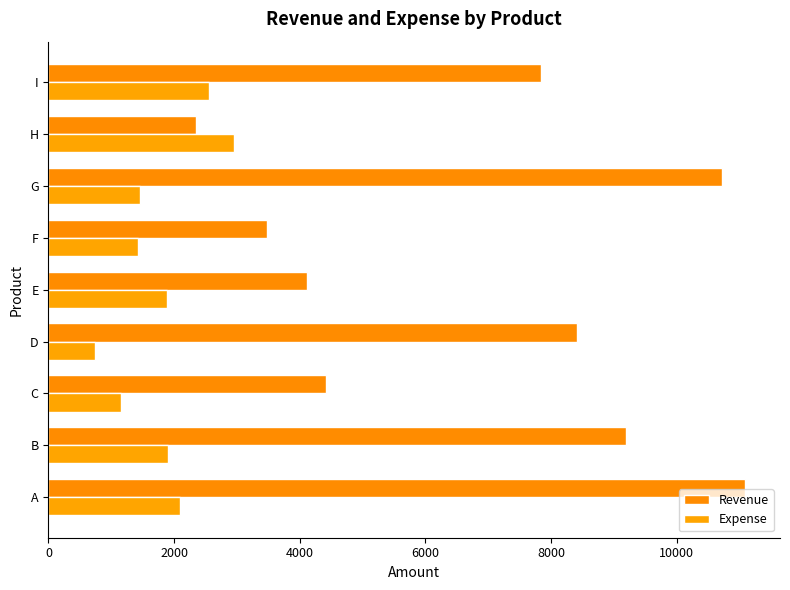

At which label does Expense reach its minimum?

D